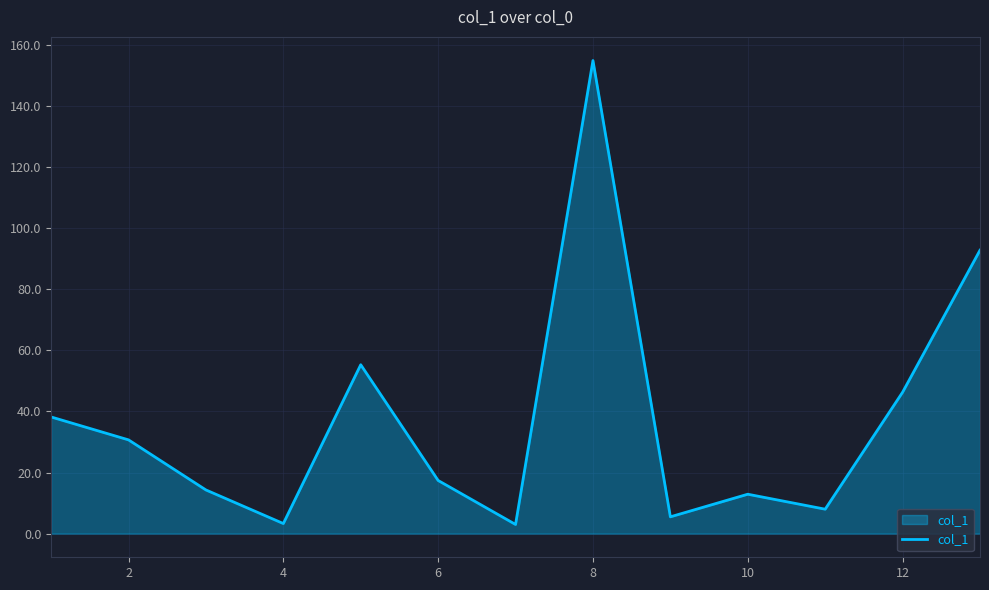

Does the chart display data point markers on the line(s)?

No